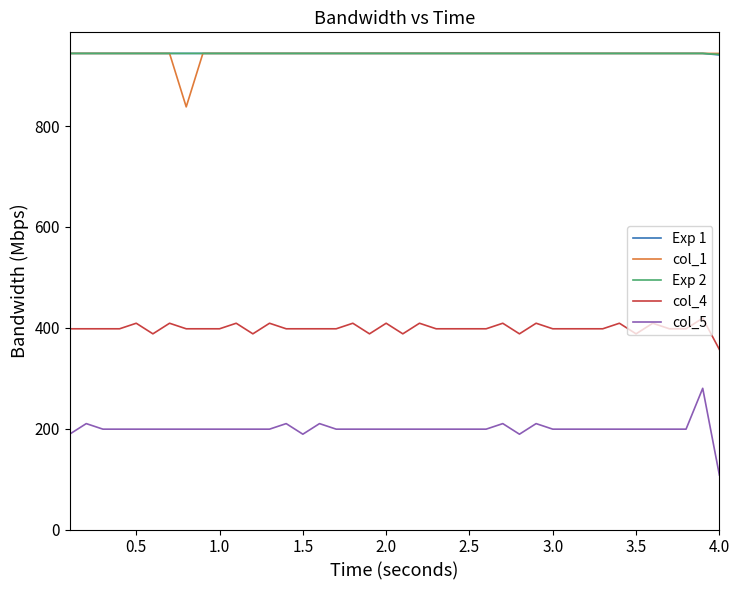

What is the greatest value displayed?

944